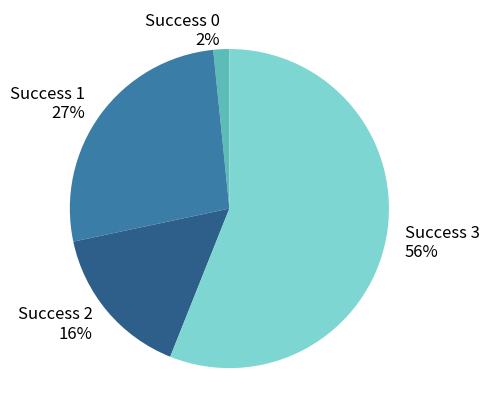

How many segments does this pie chart have?

4